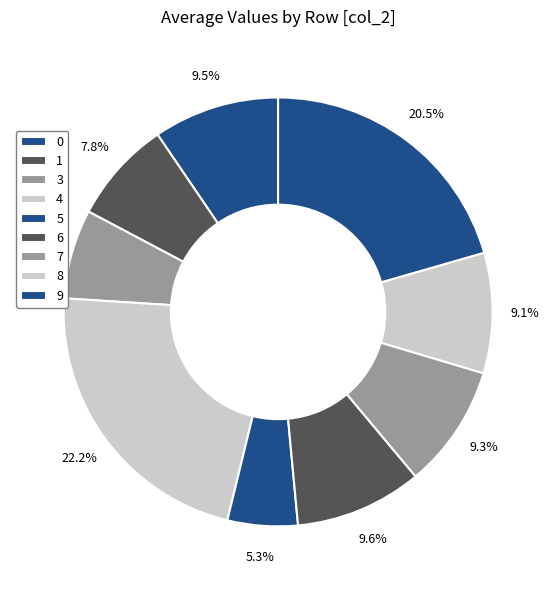

What portion of the pie excludes 7?

90.7%